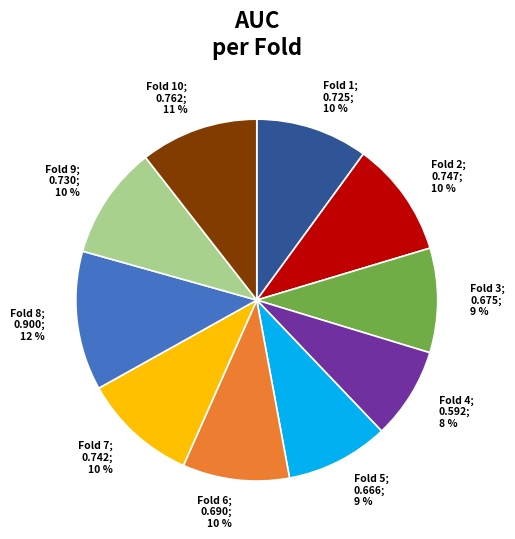

To the nearest percent, what is the difference between the largest and smallest slice percentages?

4%